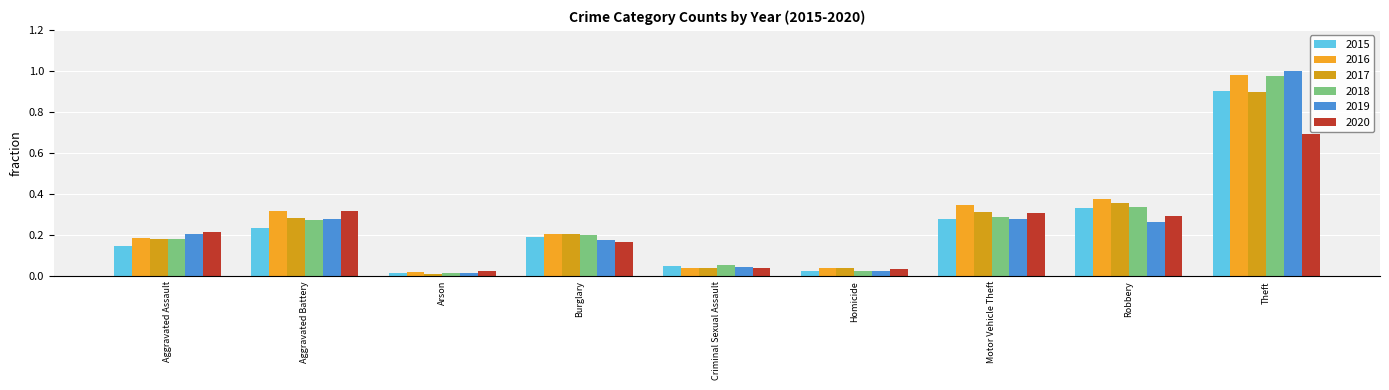

At which label does 2018 reach its peak?

Theft